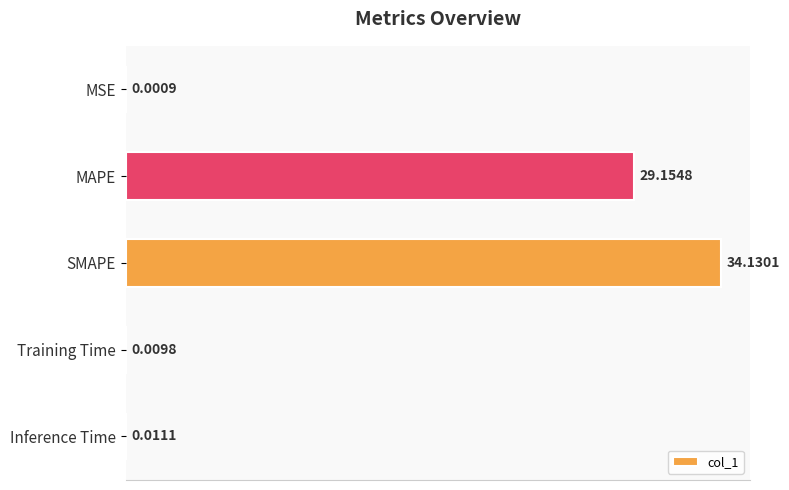

What is the maximum value shown in the chart?

34.1